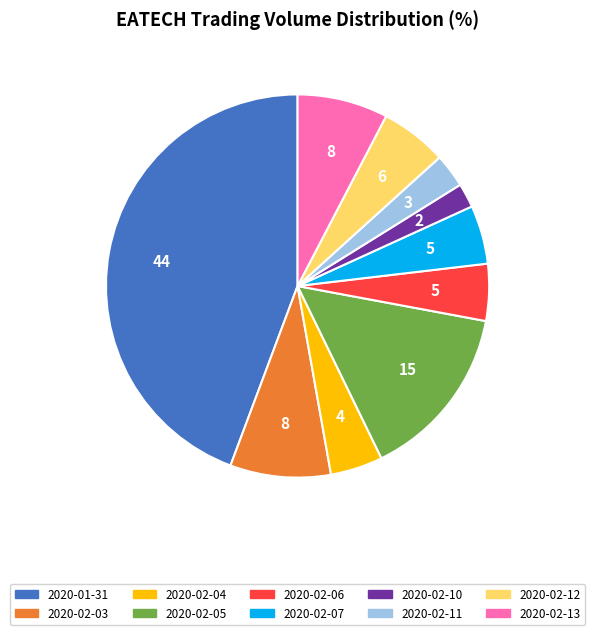

Is there any slice that represents more than half of the pie?

No